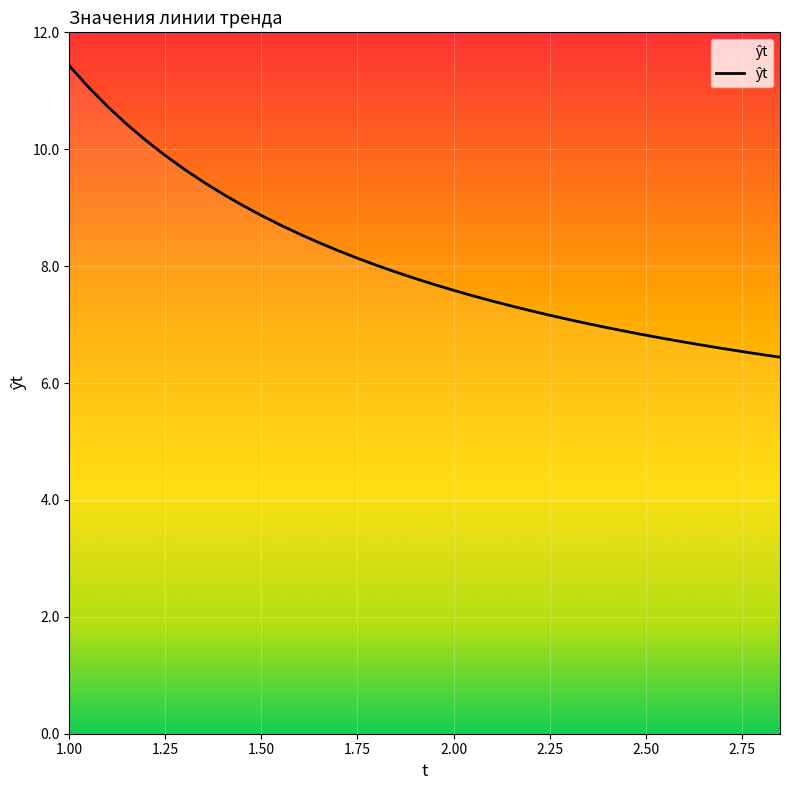

Count the number of values greater than 7.

28